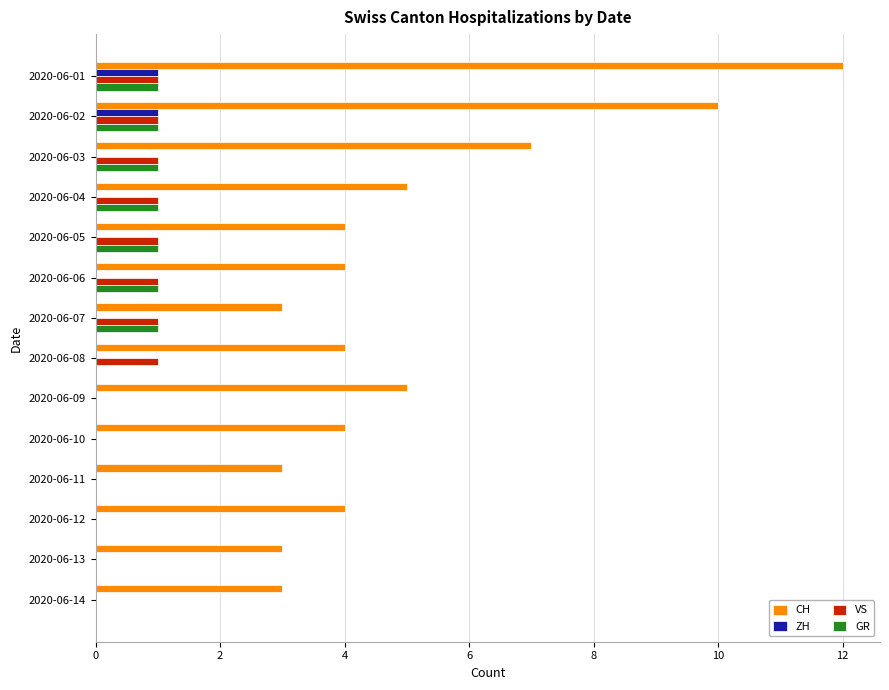

The VS series shows -1 at 2020-06-14. True or false?

False